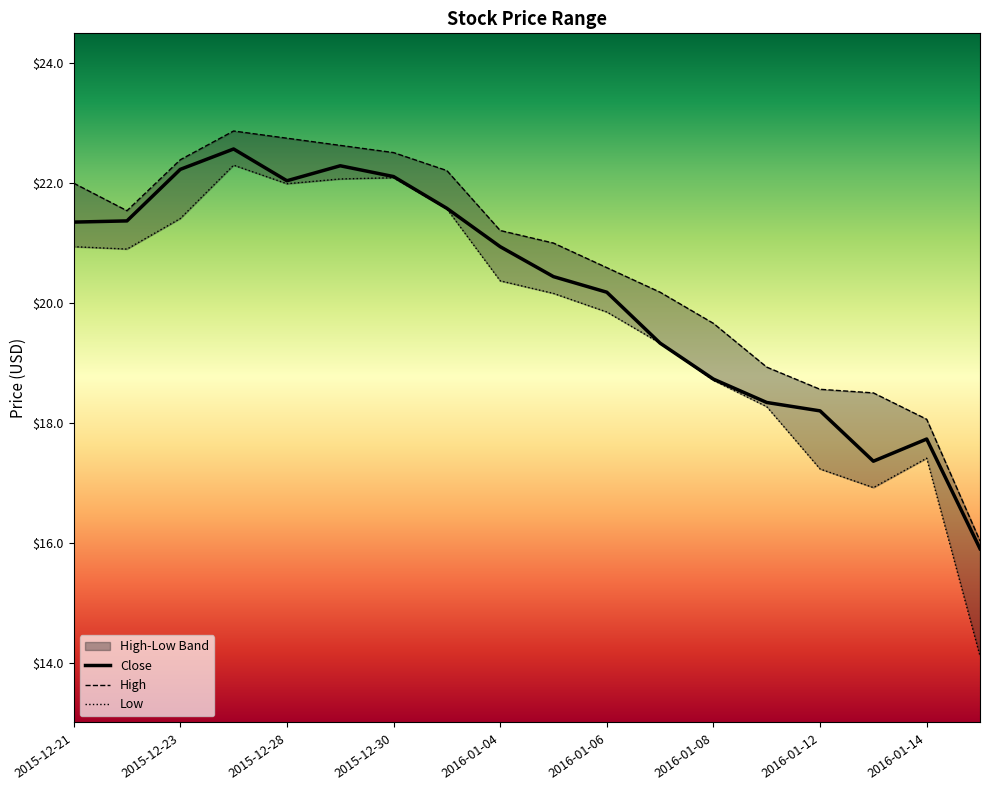

Which series has the largest total across all categories?

High